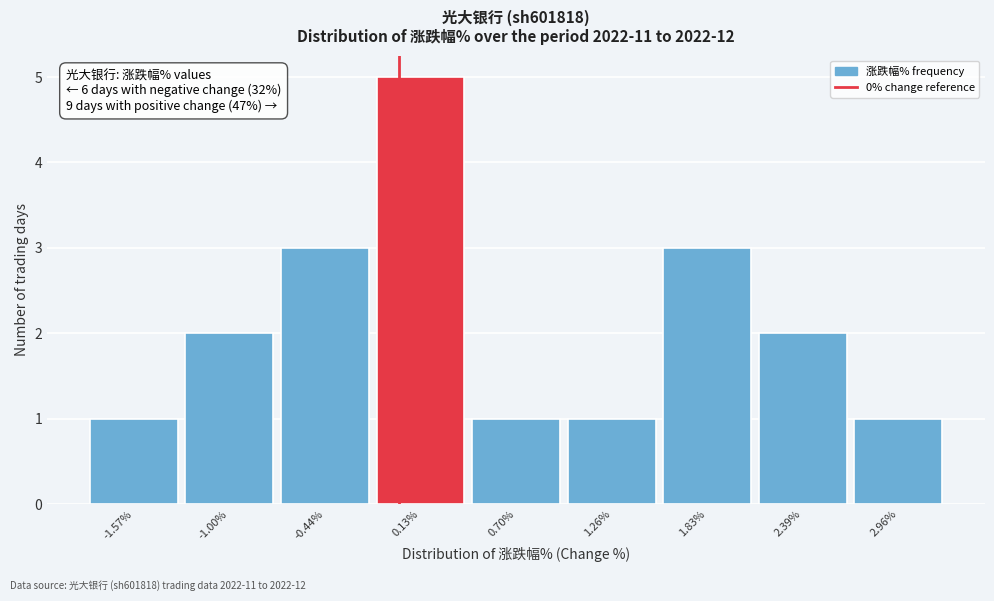

Which range on the x-axis has the tallest bar?

-0.2 to 0.4